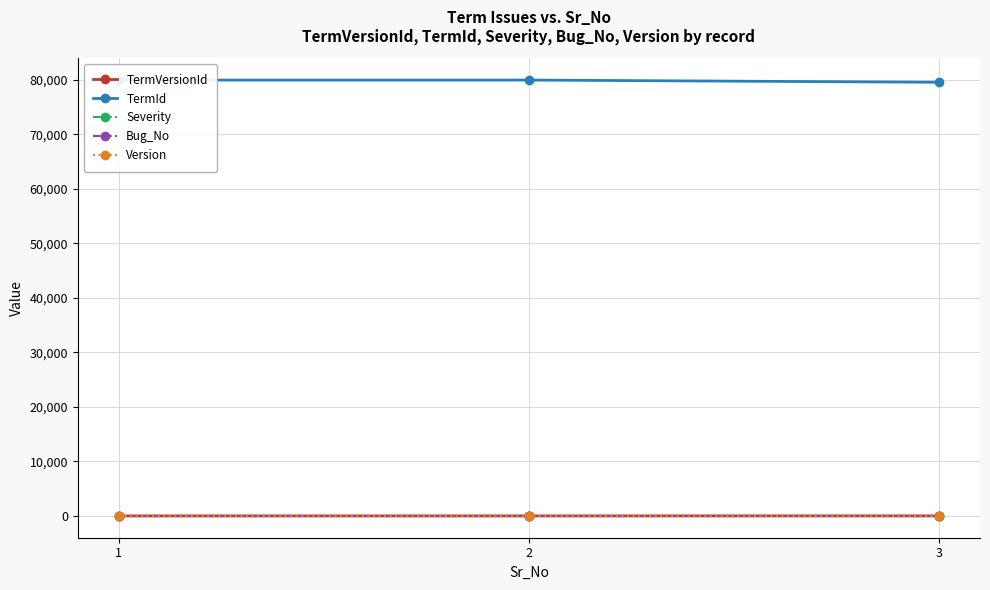

What is the maximum value for TermId?

79974